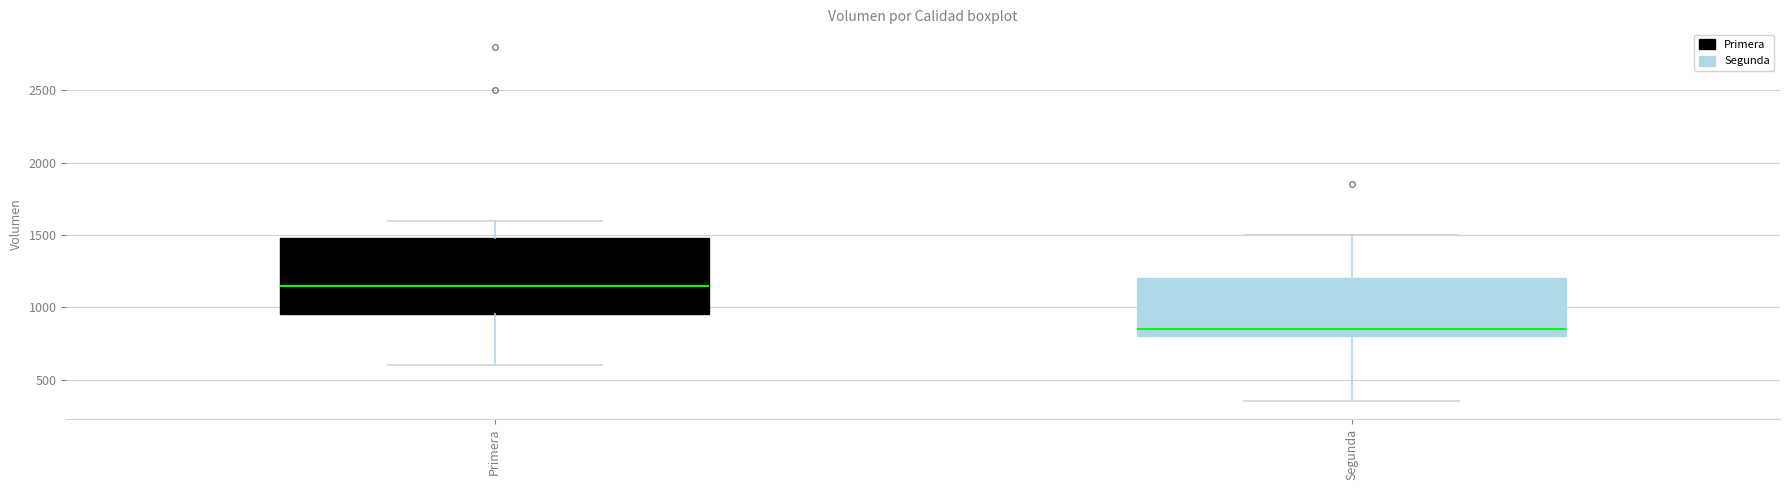

Reading left to right, transcribe this box plot: for each box, give where its median line is, the range the box spans, and where its two whiskers end, as read against the y-axis. The values are not printed on the chart, so give them approximately, as read against the axis.

Primera: median 1150, box 950 to 1500, whiskers 600 to 1600
Segunda: median 850, box 800 to 1200, whiskers 350 to 1500